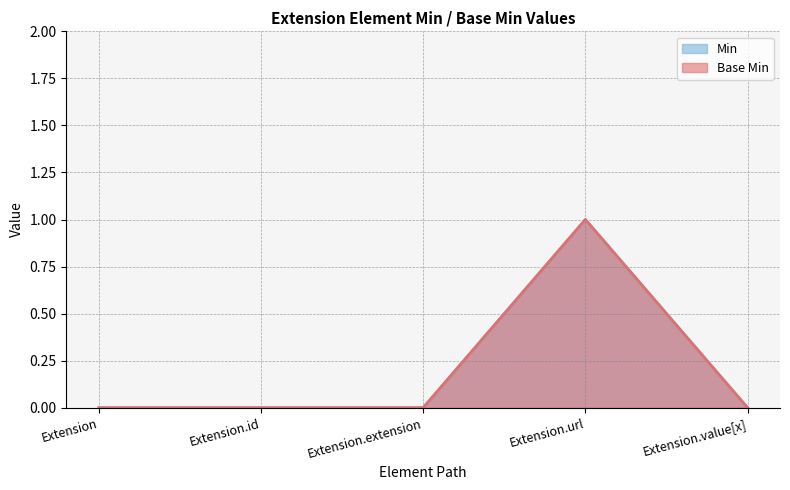

Which series has the largest total across all categories?

Min